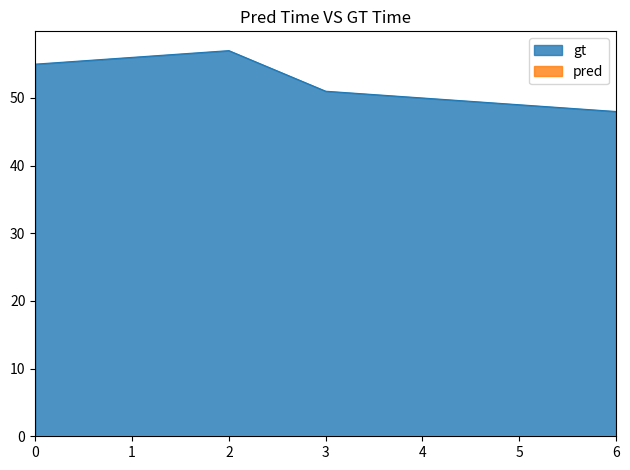

Between 0 and 4, which series saw the biggest shift?

gt